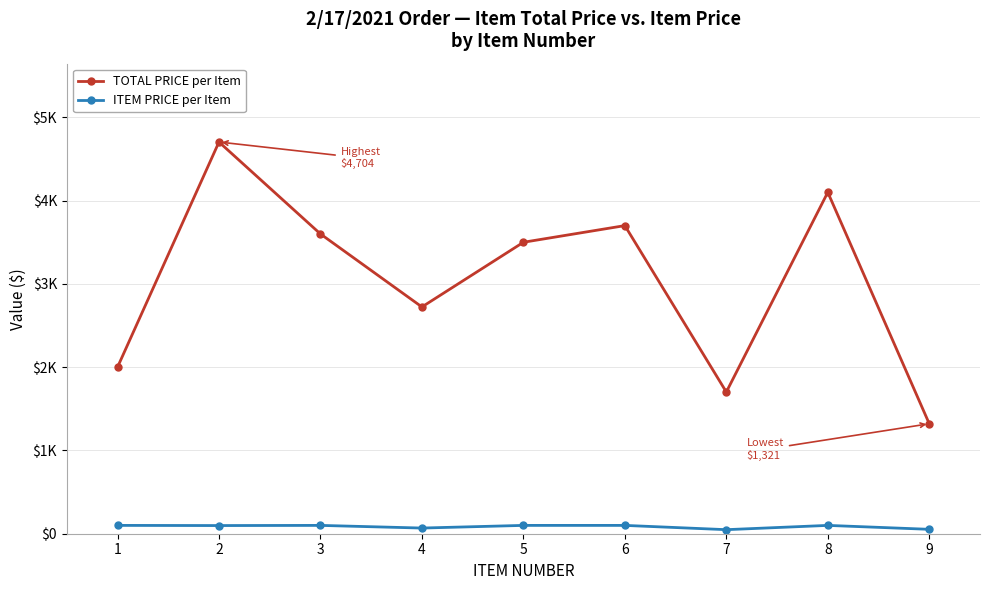

What is the spread (max minus min) of values at 7?

1653.1